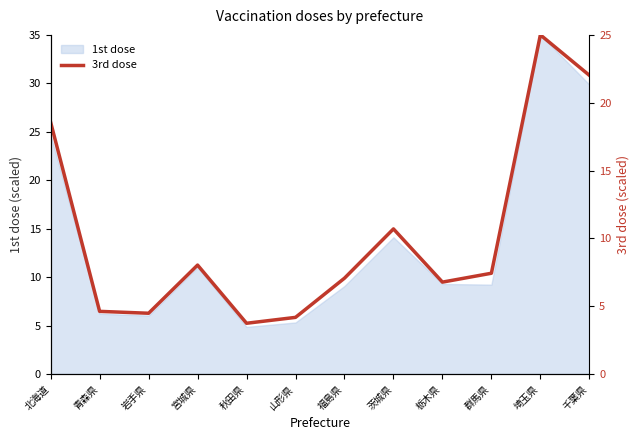

Which has a higher value, 群馬県 or 千葉県?

千葉県